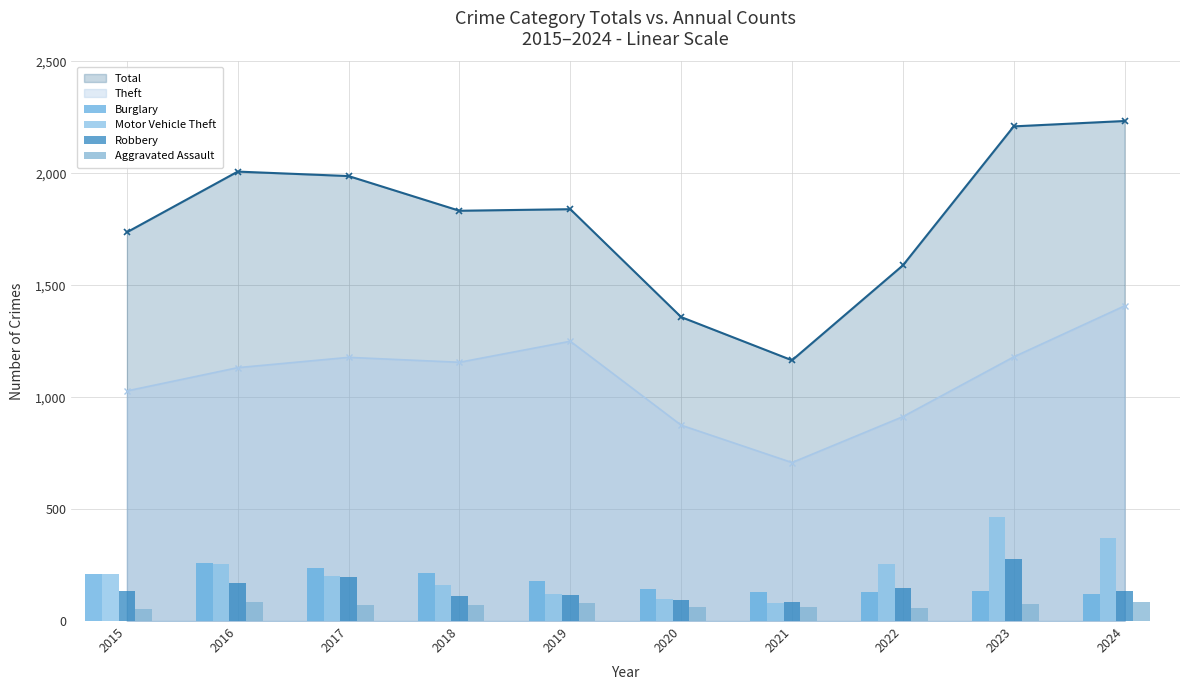

Is the value of Theft at 2020 greater than the value of Total at 2024?

No